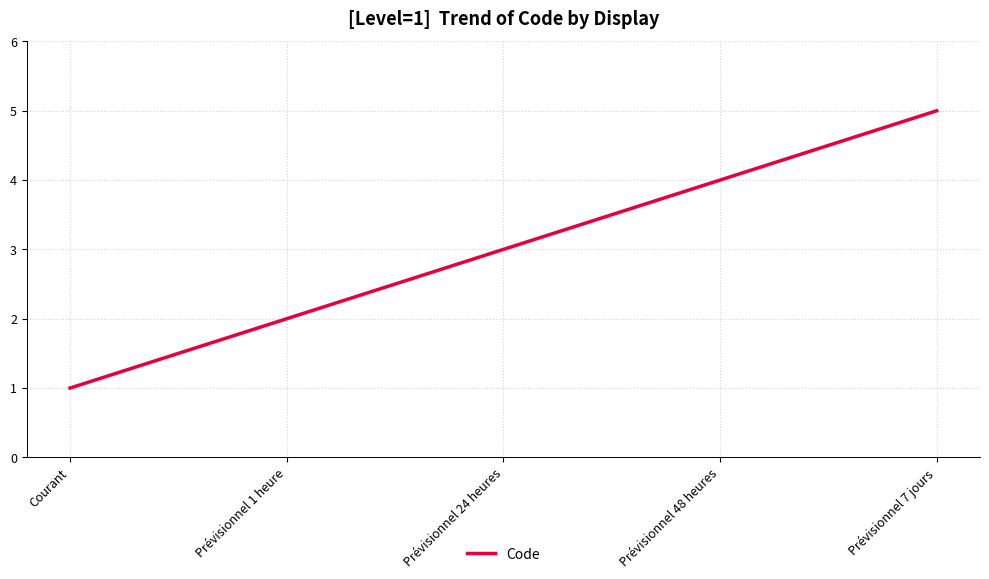

What position from the right is Prévisionnel 24 heures?

3